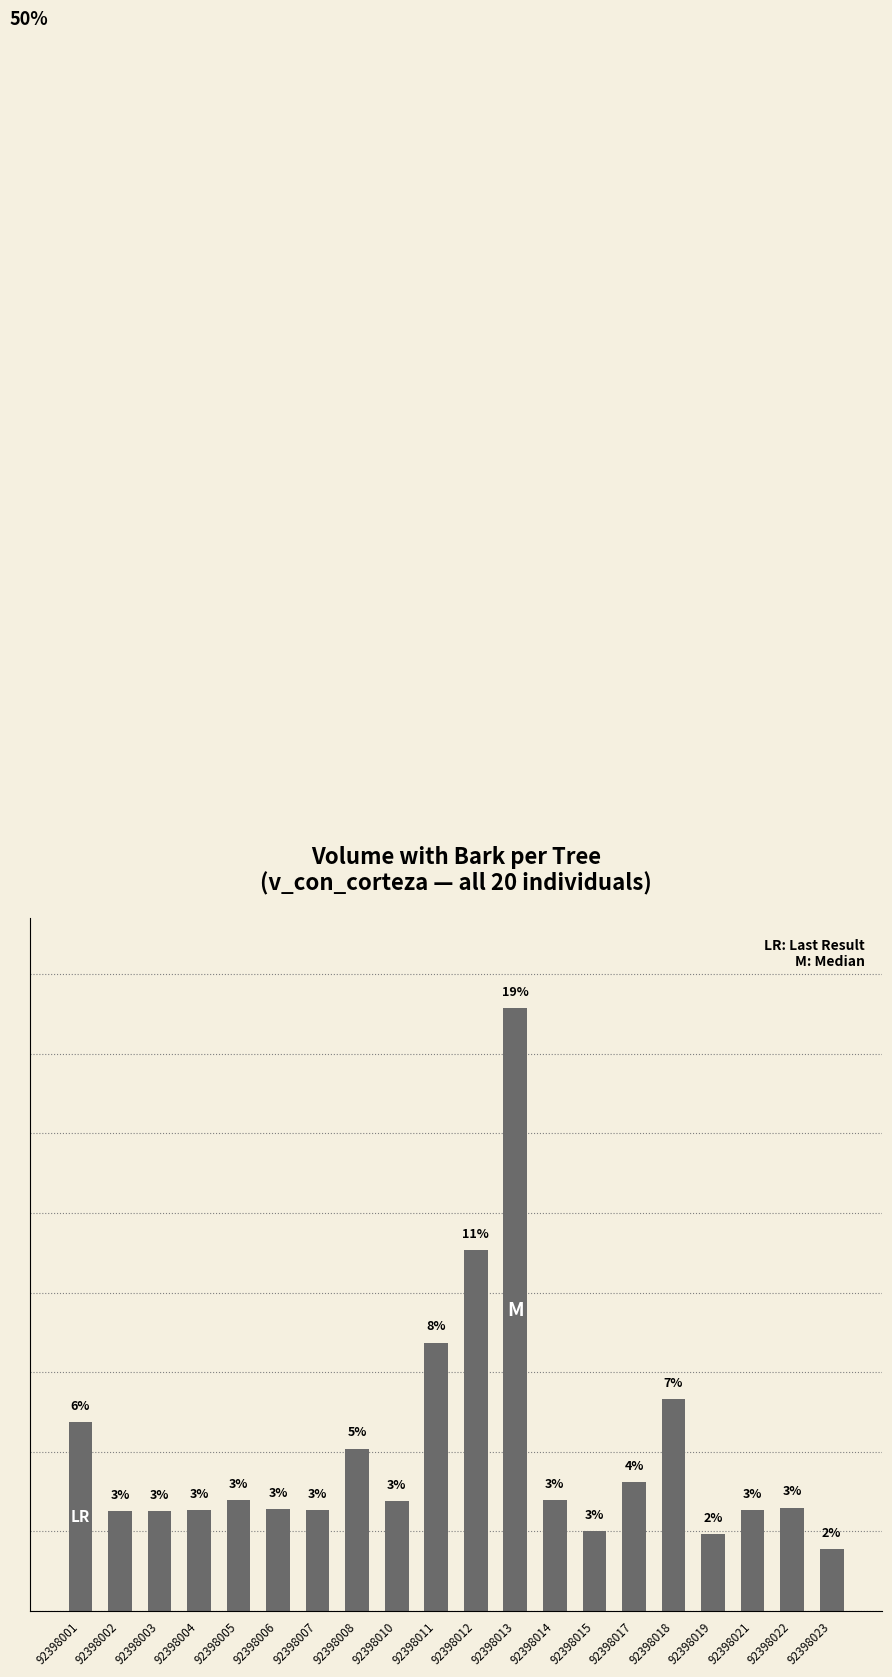

Does the chart contain any negative values?

No